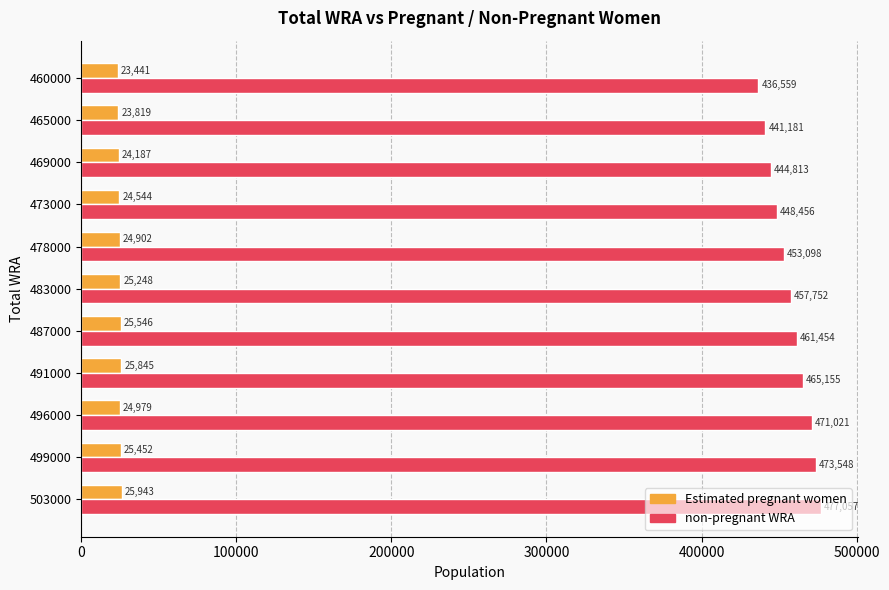

Which series has the widest spread of values?

non-pregnant WRA